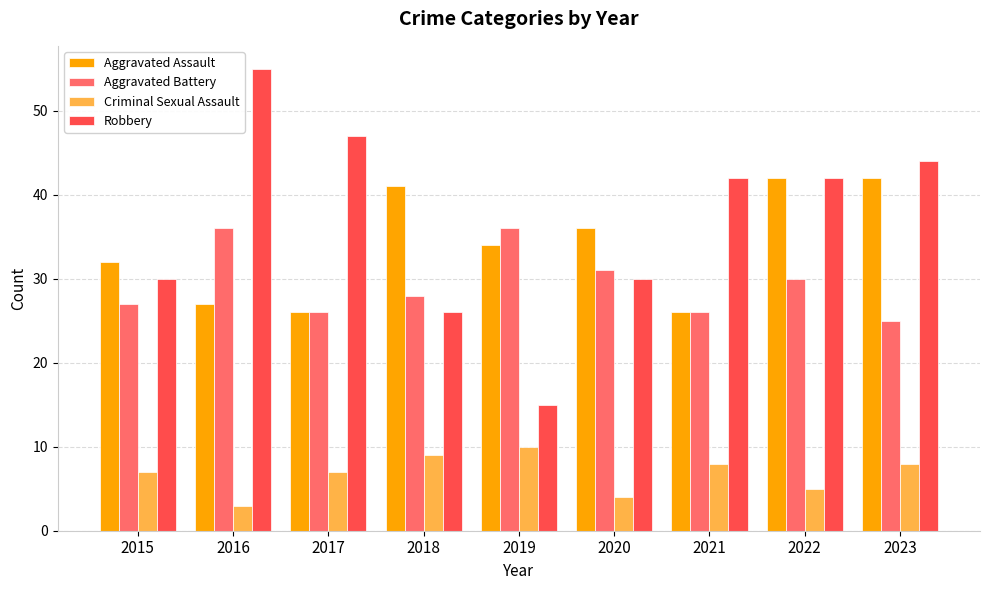

What are all the series names shown in the legend?

Aggravated Assault, Aggravated Battery, Criminal Sexual Assault, Robbery